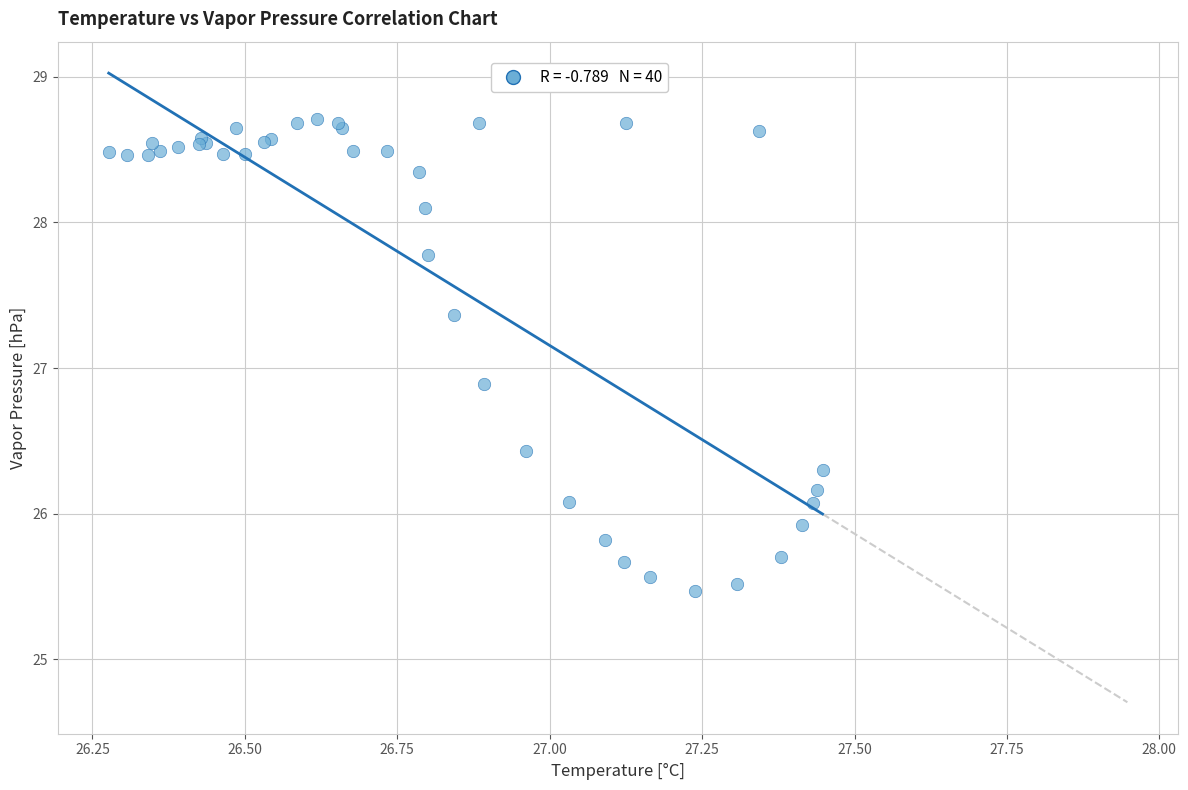

What Y value in the scatter plot is closest to 27?

26.9